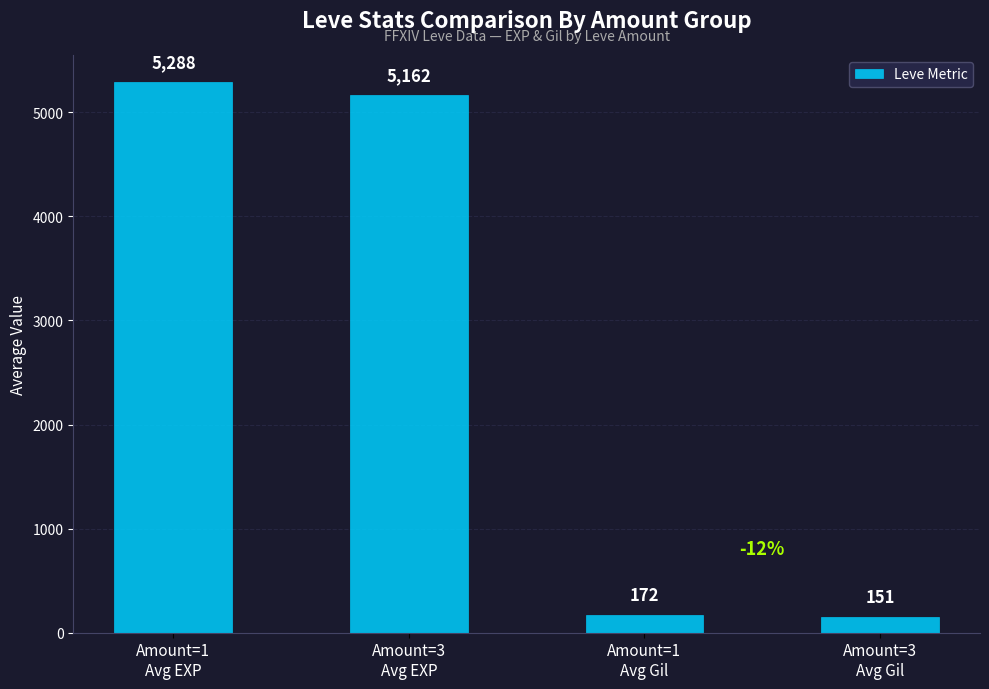

What is the value of the 1st bar from the left?

5288